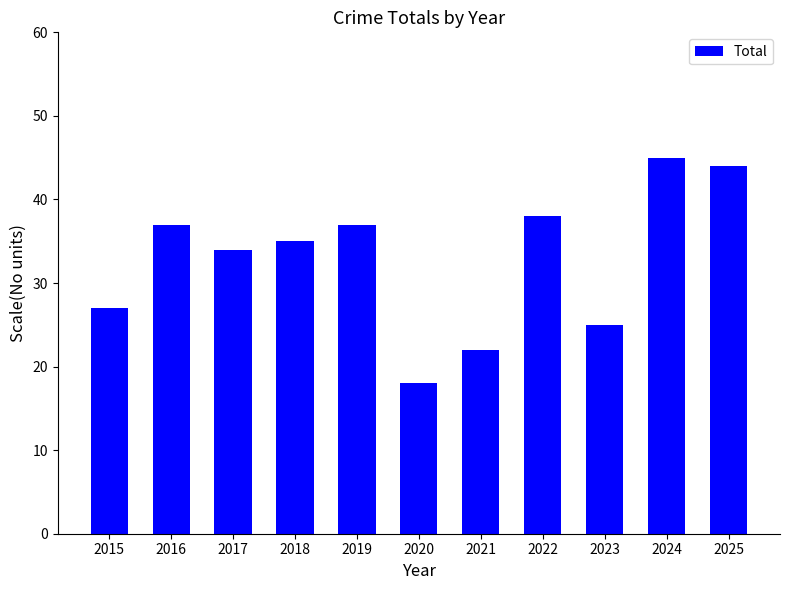

Count the number of categories in the chart.

11